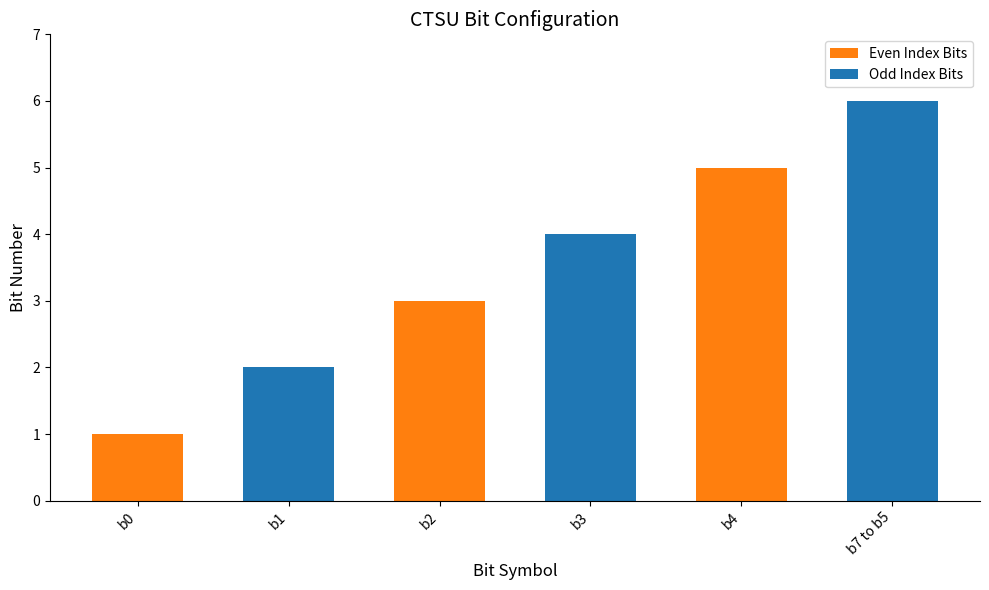

What is the maximum value shown in the chart?

6